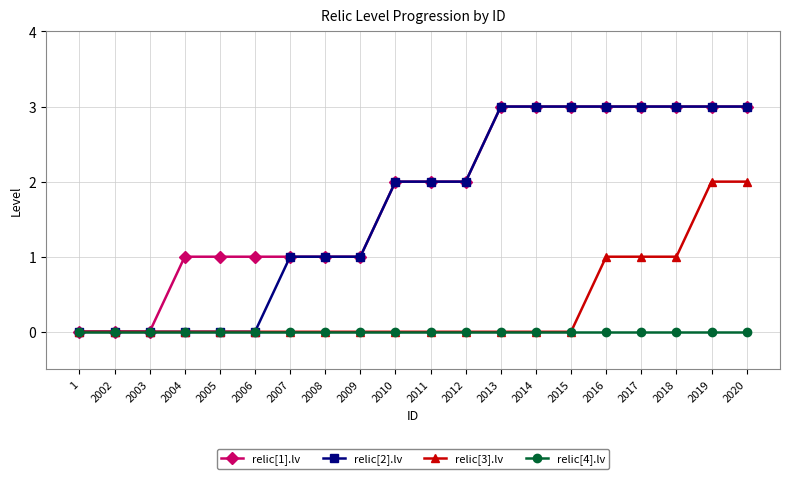

What is the total value across all series at 2013?

6